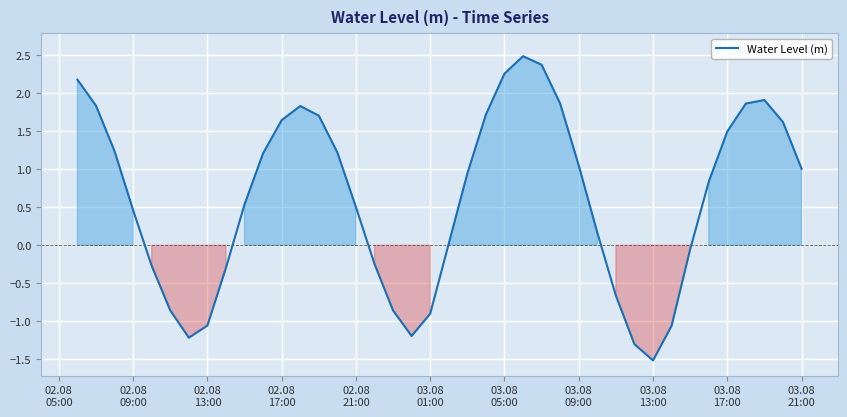

What is the maximum value shown in the chart?

2.5